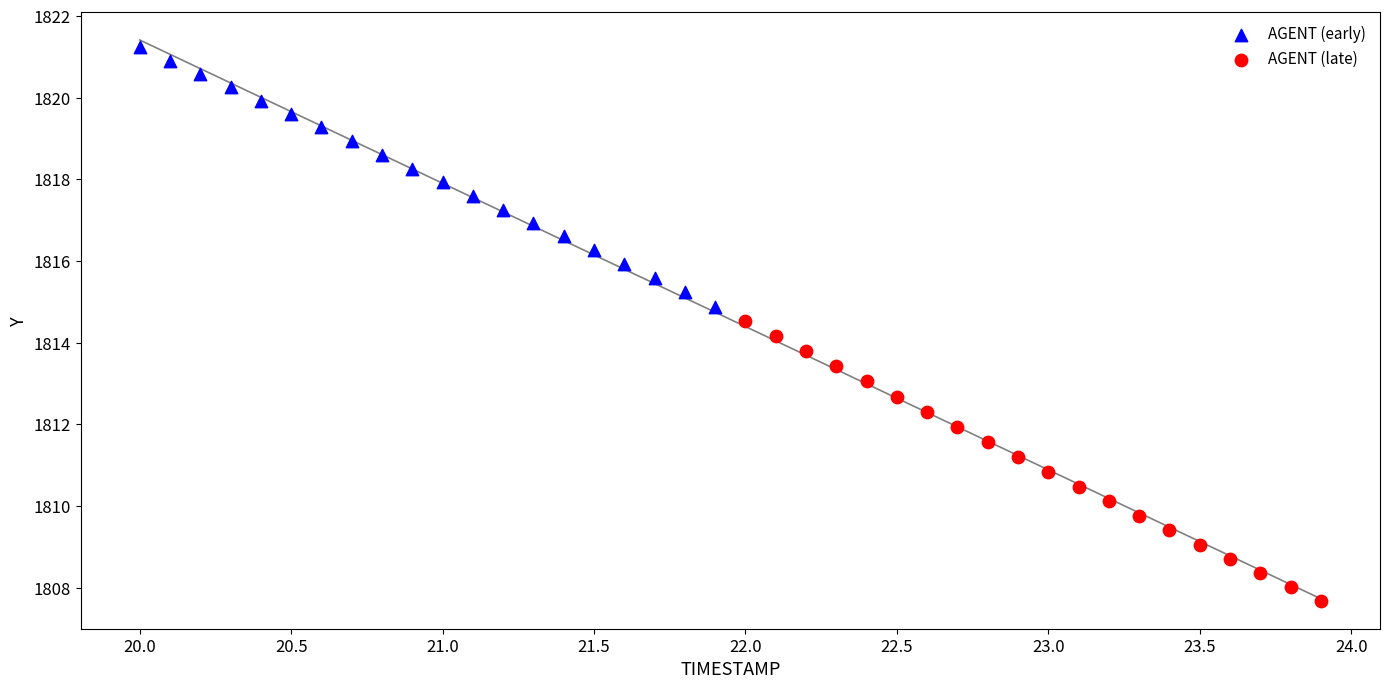

Which series reaches the maximum Y coordinate?

AGENT (early)